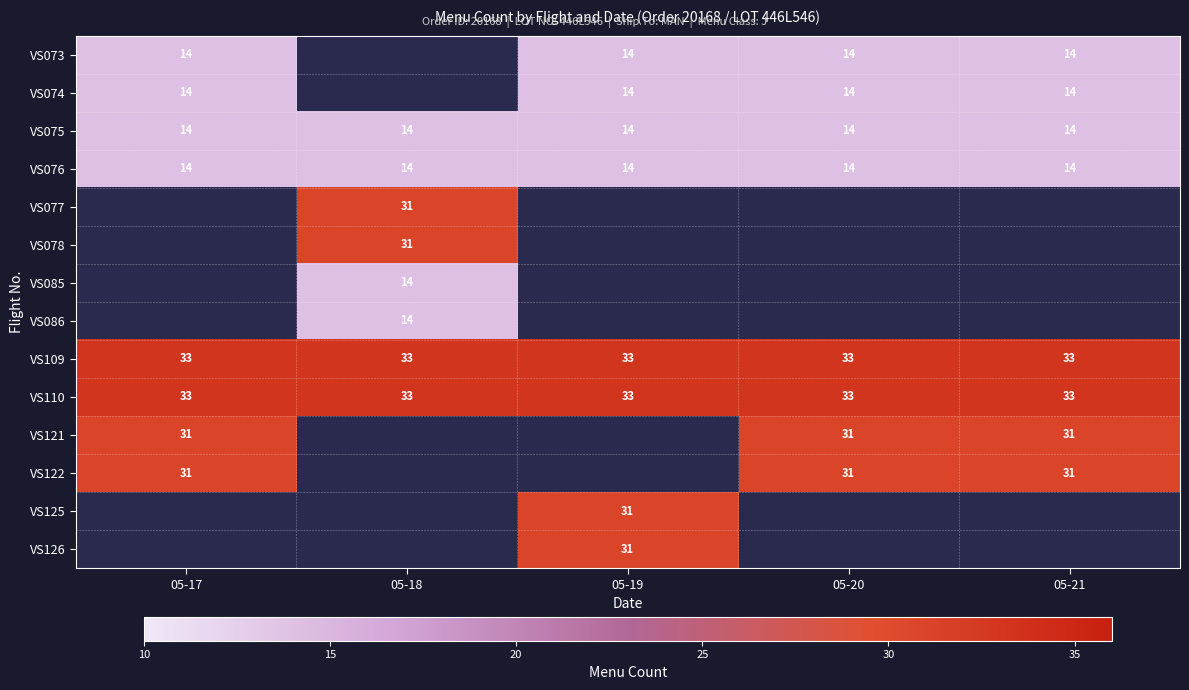

Which label corresponds to the largest value in the chart?

05-17